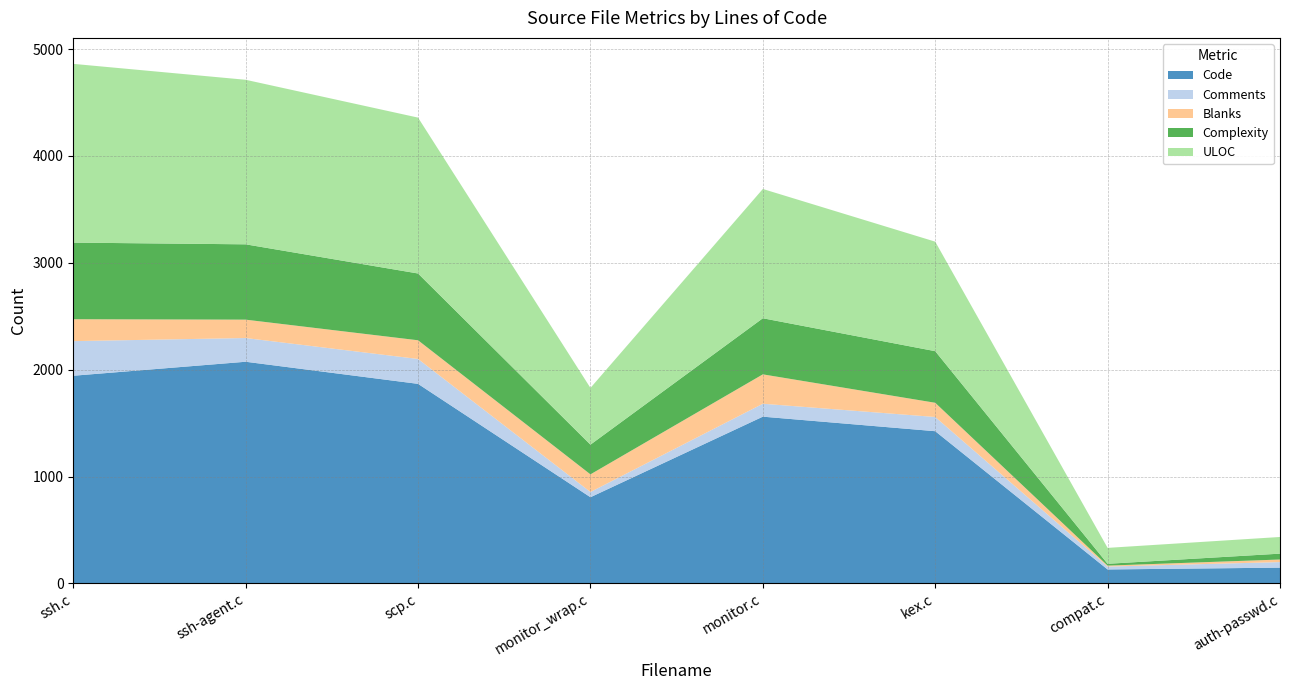

Where is the first local minimum for Code?

monitor_wrap.c